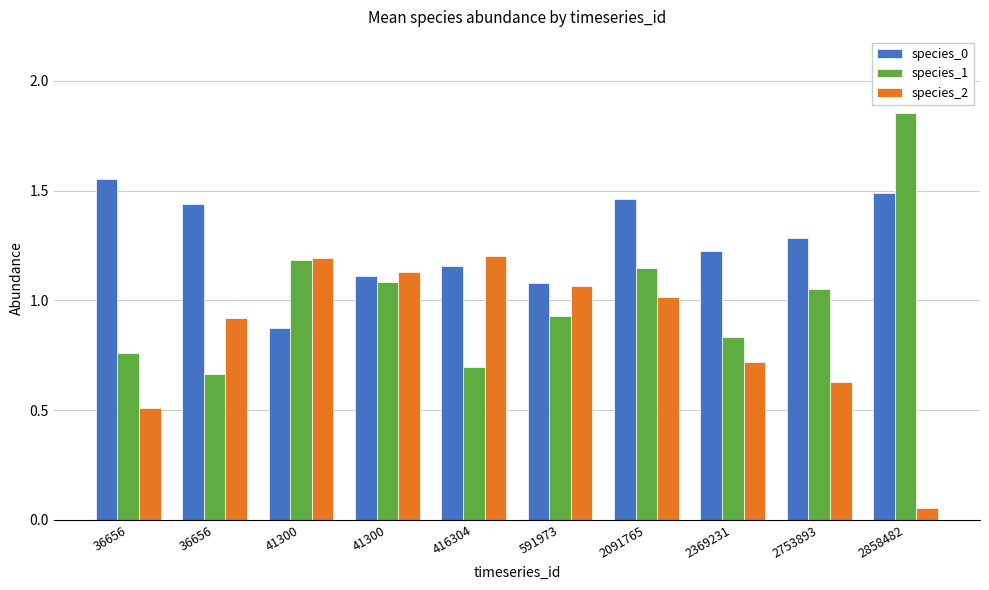

How many bars are there in total?

30